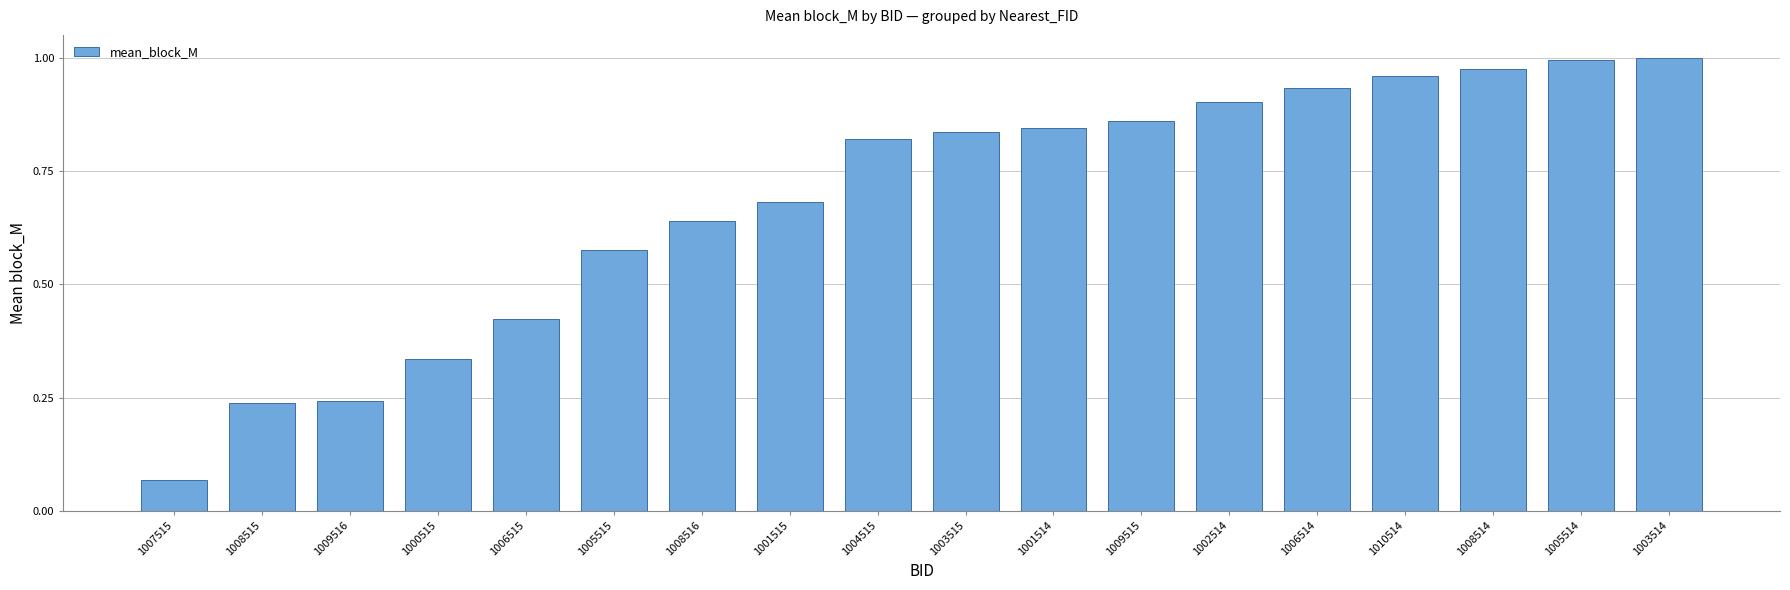

At which label is the value closest to 0?

1007515